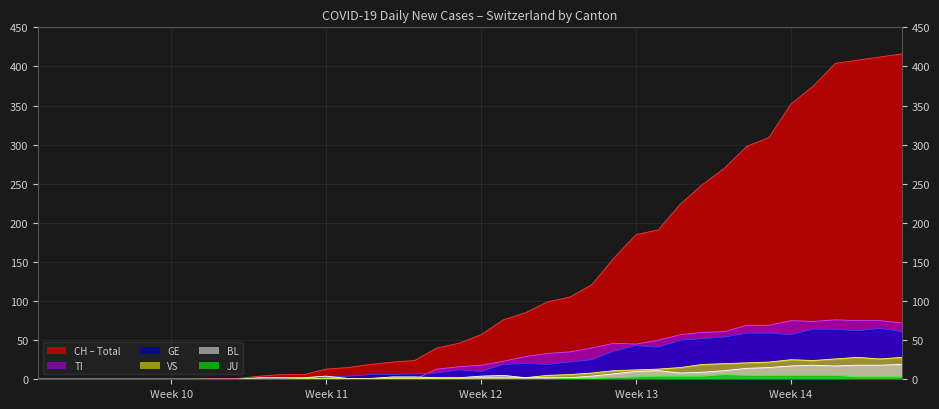

What is the maximum value shown in the chart?

416